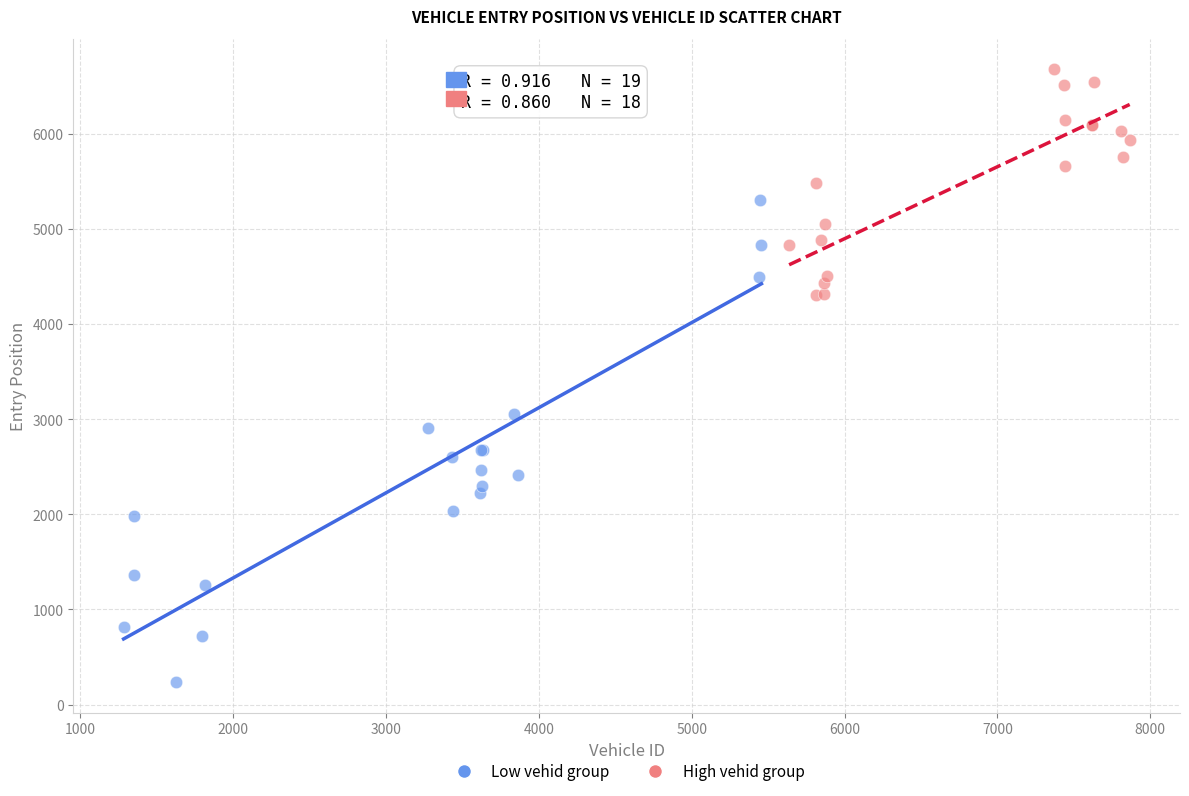

Which series has the widest spread of Y values?

Low vehid group